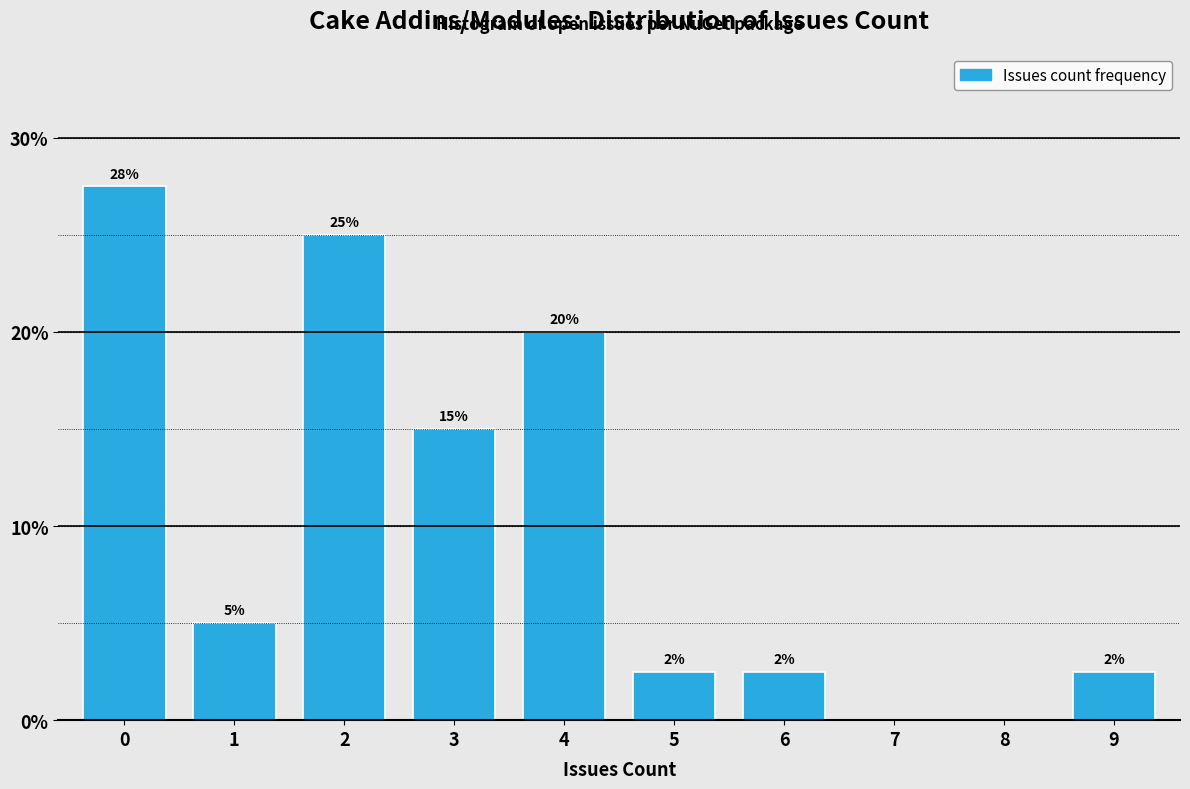

Is it true that the value at 8 is 12.5?

False